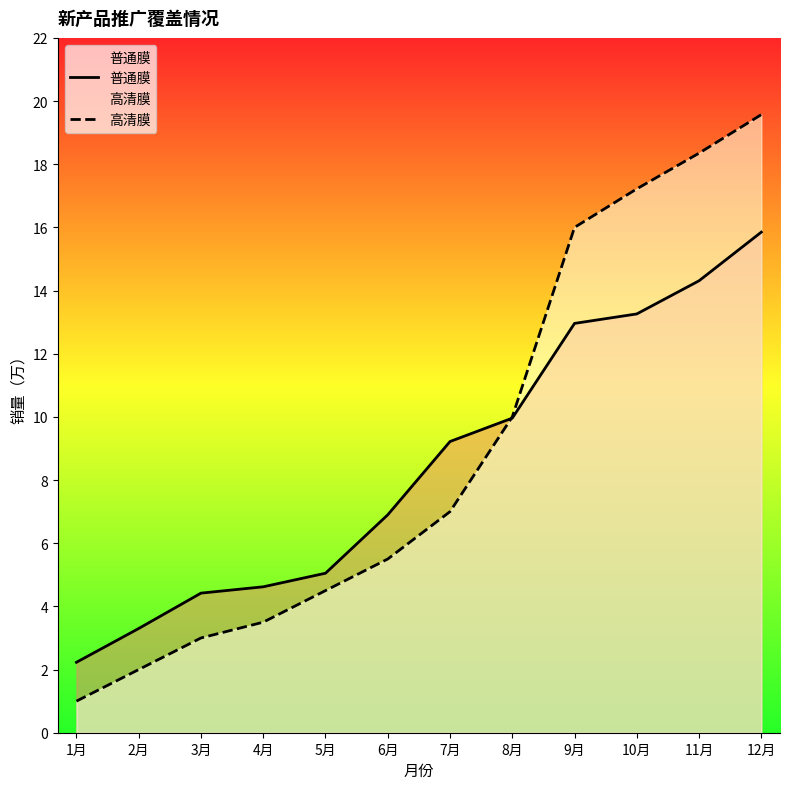

Where is 普通膜 nearest to the value 9?

7月